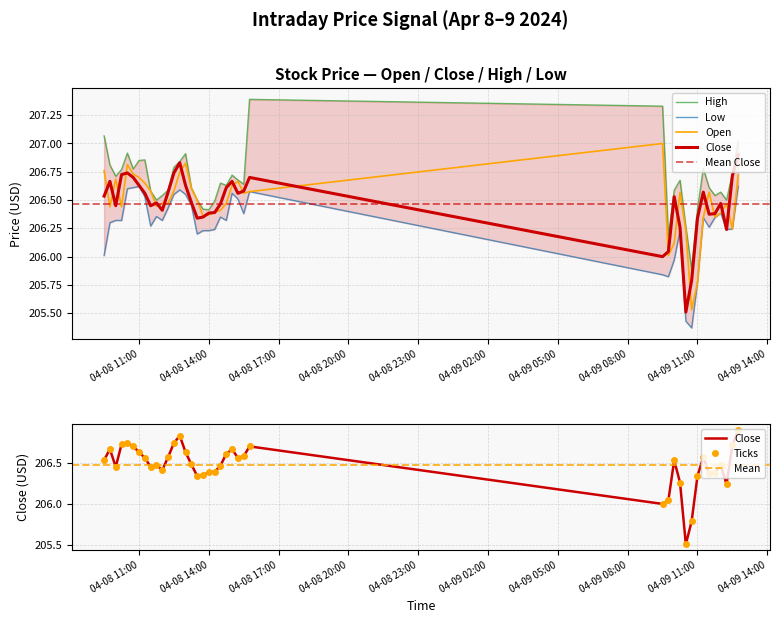

At how many categories does at least one series exceed 207?

4